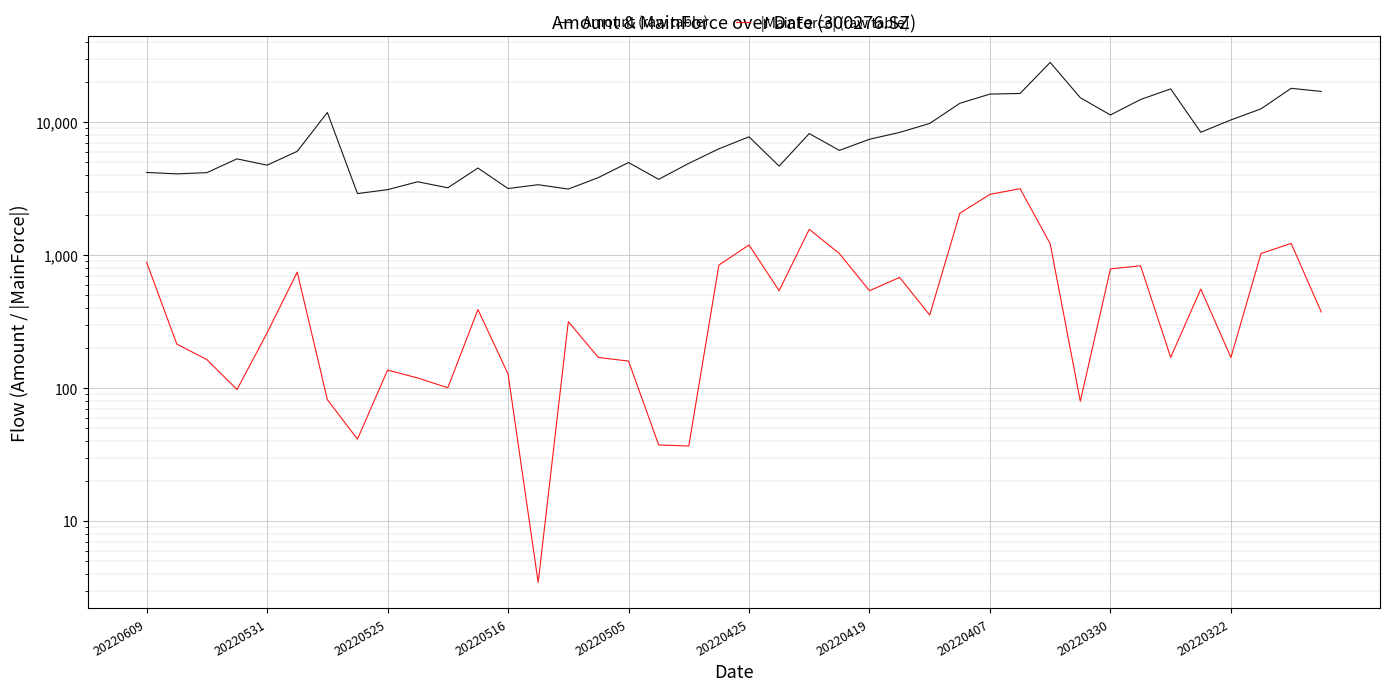

How many data points in Amount (raw table) are above 6295?

20